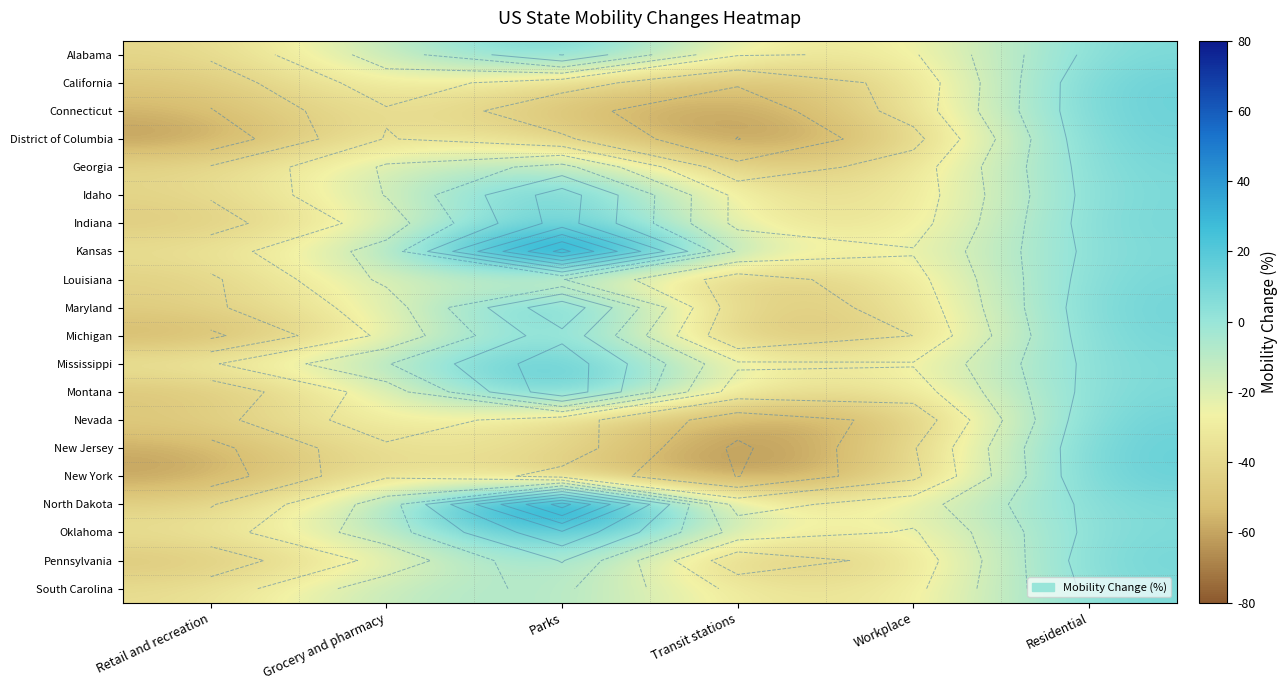

Where does the Alabama series first go above -13?

Parks